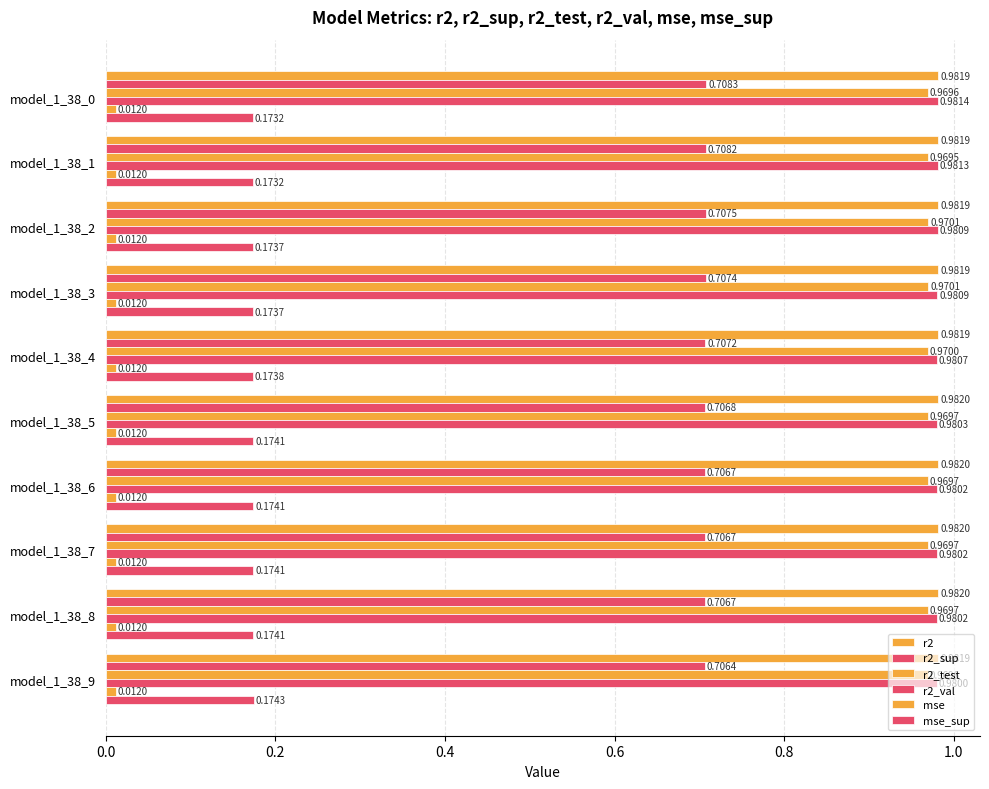

Reading right to left, list all the values displayed in this chart.

r2: 1.0	1.0	1.0	1.0	1.0	1.0	1.0	1.0	1.0	1.0
r2_sup: 0.7	0.7	0.7	0.7	0.7	0.7	0.7	0.7	0.7	0.7
r2_test: 1.0	1.0	1.0	1.0	1.0	1.0	1.0	1.0	1.0	1.0
r2_val: 1.0	1.0	1.0	1.0	1.0	1.0	1.0	1.0	1.0	1.0
mse: 0.0	0.0	0.0	0.0	0.0	0.0	0.0	0.0	0.0	0.0
mse_sup: 0.2	0.2	0.2	0.2	0.2	0.2	0.2	0.2	0.2	0.2